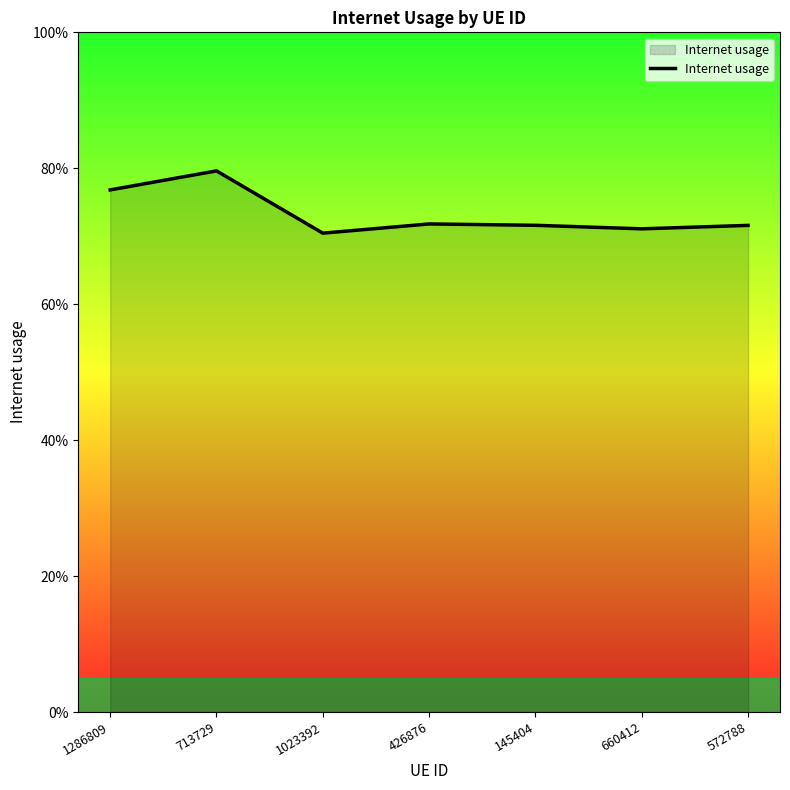

True or false: the data has more than 0 interior local peaks.

True